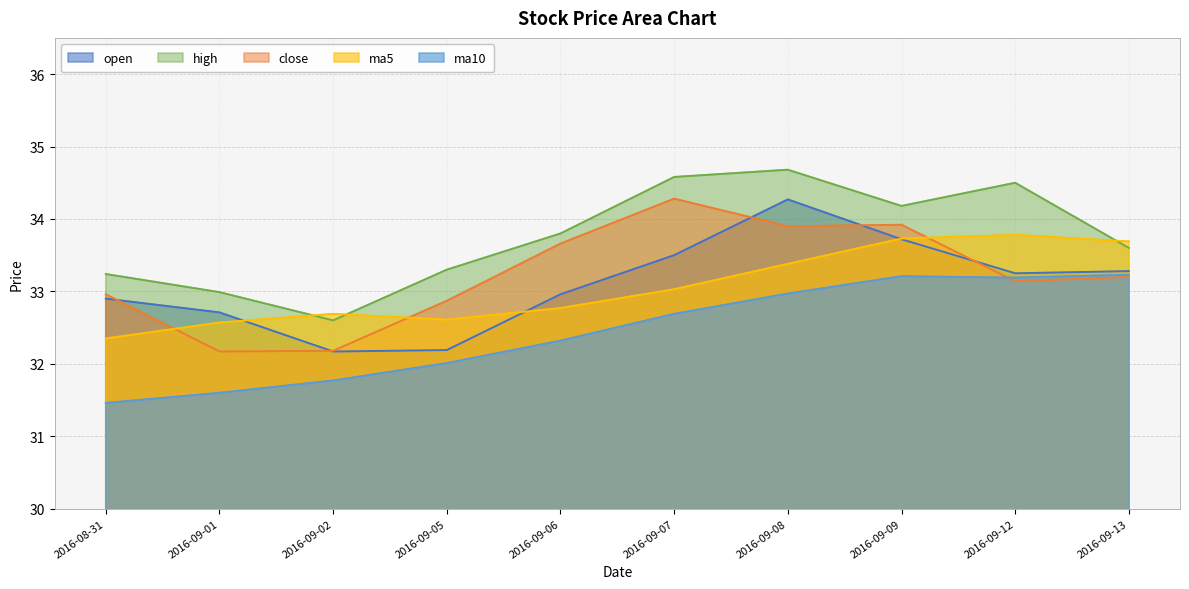

Rank the categories by high value from lowest to highest.

2016-09-02, 2016-09-01, 2016-08-31, 2016-09-05, 2016-09-13, 2016-09-06, 2016-09-09, 2016-09-12, 2016-09-07, 2016-09-08